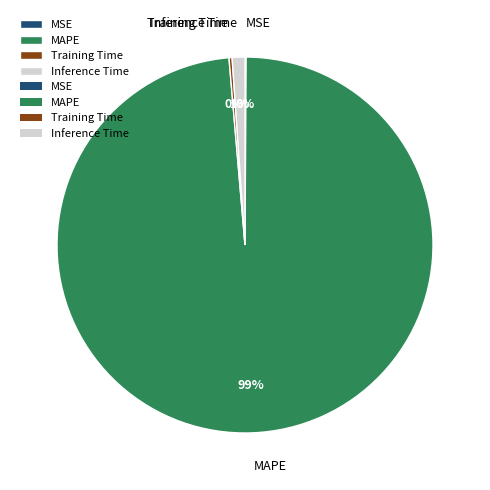

To the nearest percent, what is the average slice percentage?

25%